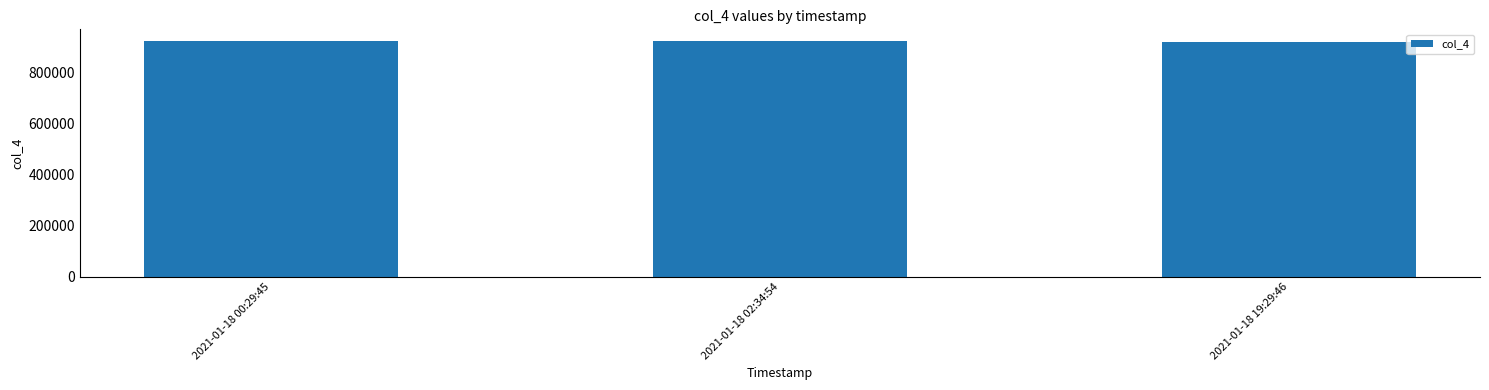

How many bars are there in total?

3